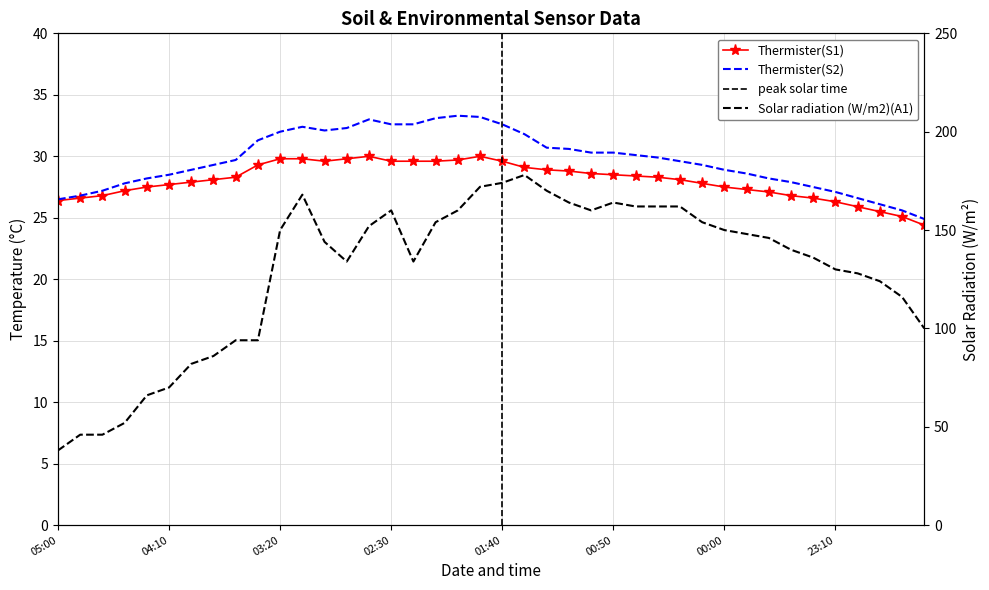

At which label does Thermister(S2) reach its peak?

2024-09-12T02:00